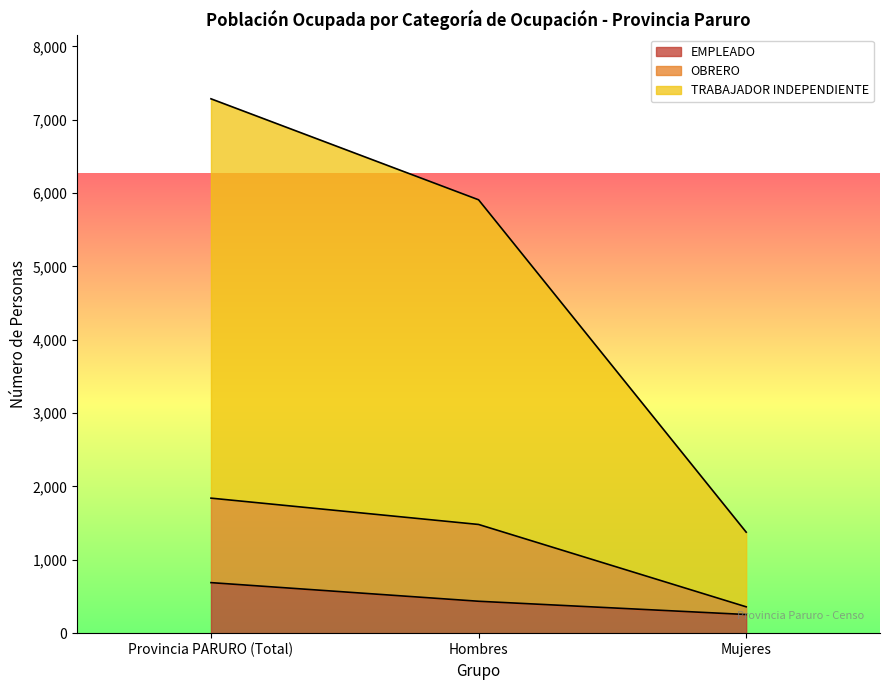

At which label does EMPLEADO reach its peak?

Provincia PARURO (Total)